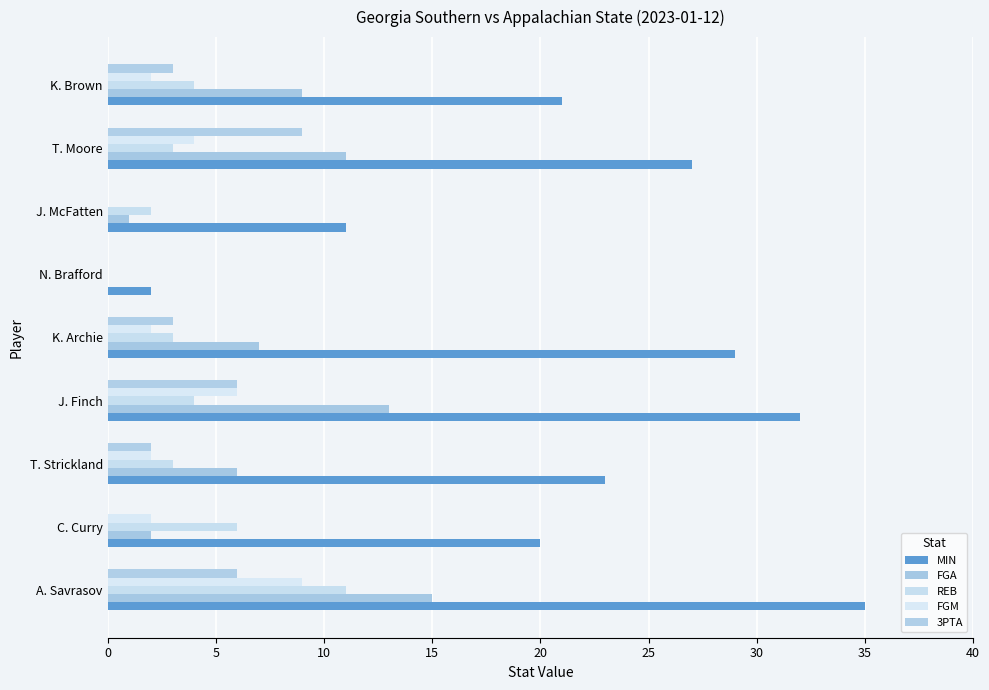

Rank the series by their maximum value, from lowest to highest.

FGM, 3PTA, REB, FGA, MIN